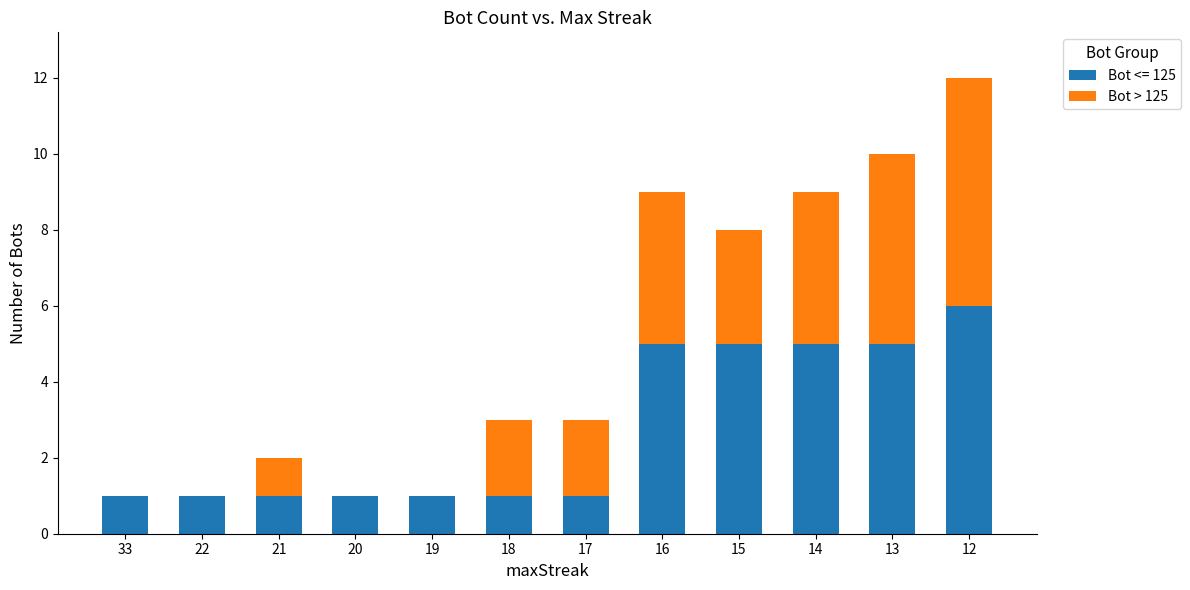

How many categories are shown in the chart?

12